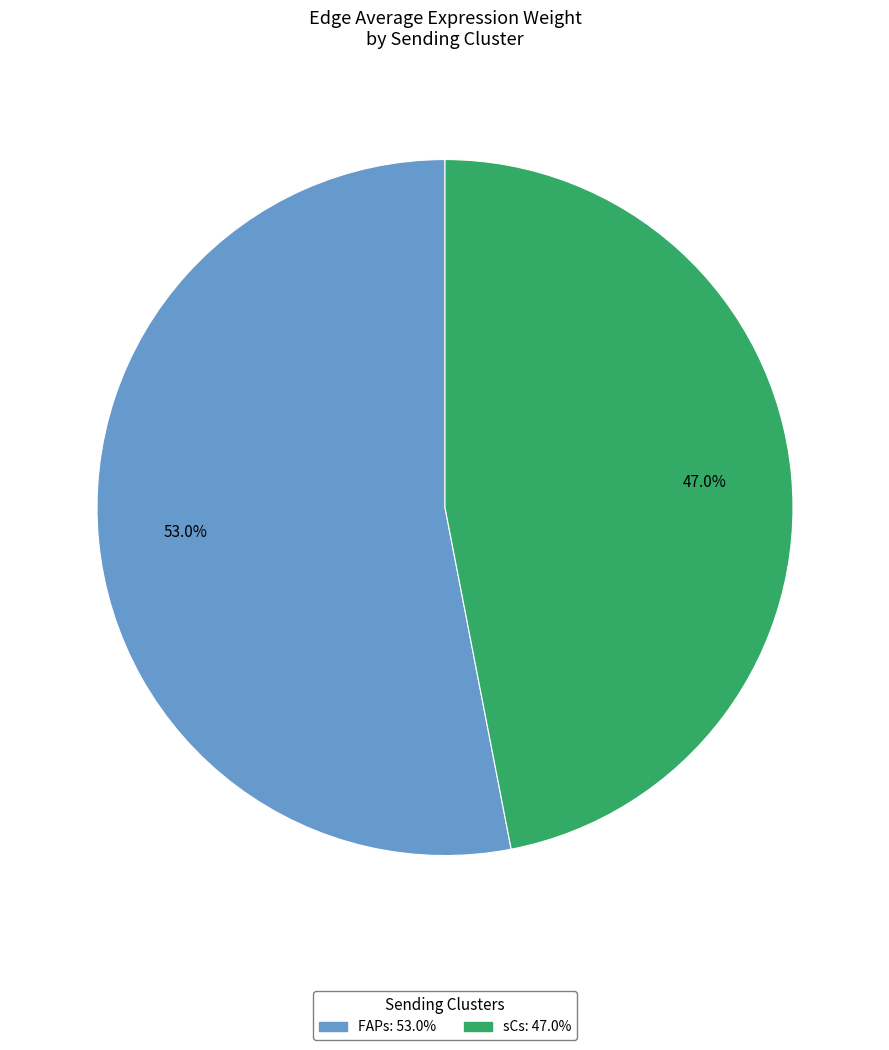

Which has a higher value, FAPs or sCs?

FAPs